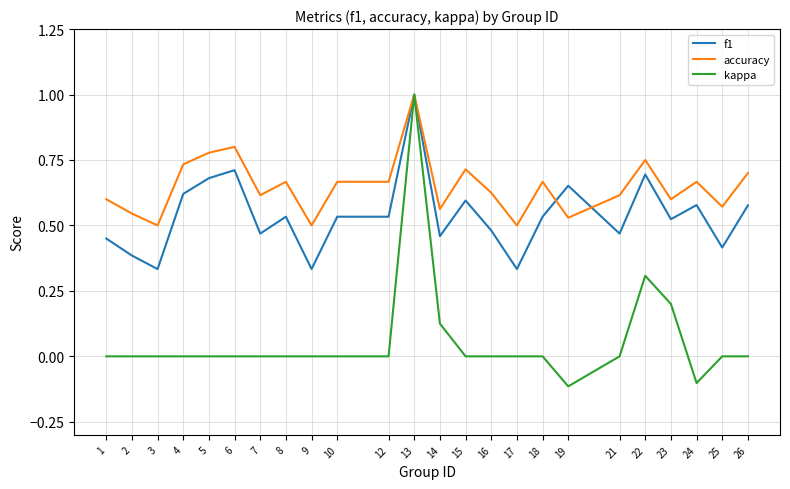

Rank the series at 7 from highest to lowest value.

accuracy, f1, kappa